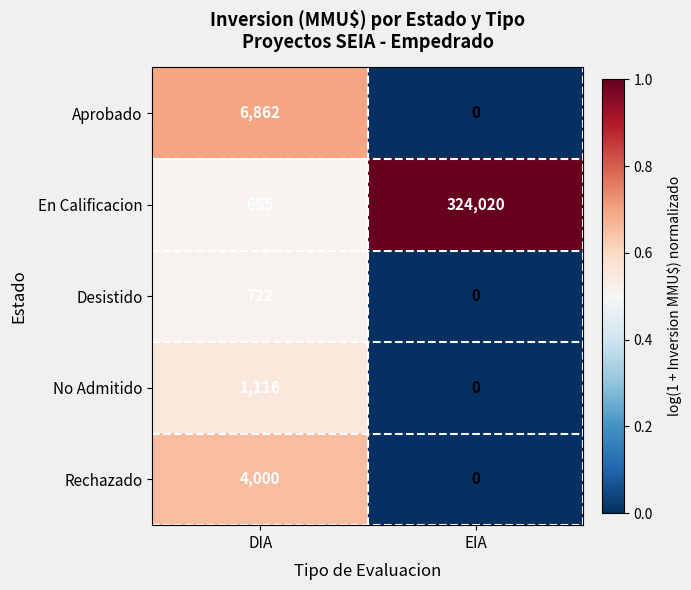

At which category does the chart reach its minimum across all series?

EIA